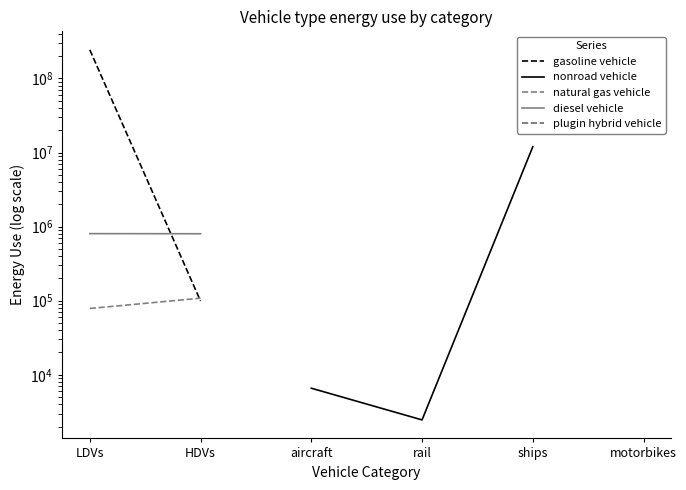

What is the maximum value shown in the chart?

243265562.3